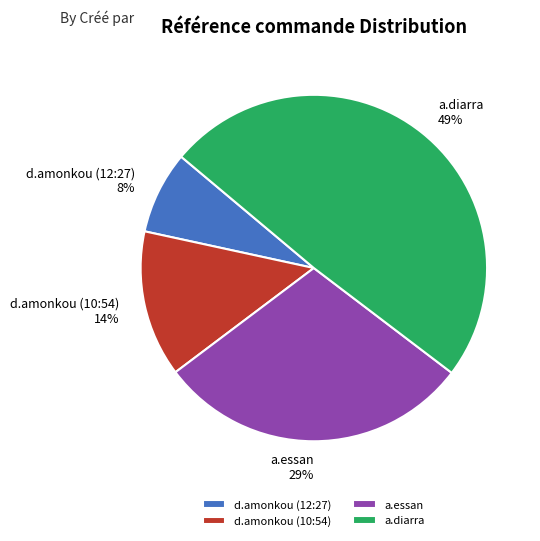

To the nearest percent, what is the difference between the d.amonkou (10:54) and d.amonkou (12:27) slice percentages?

6%